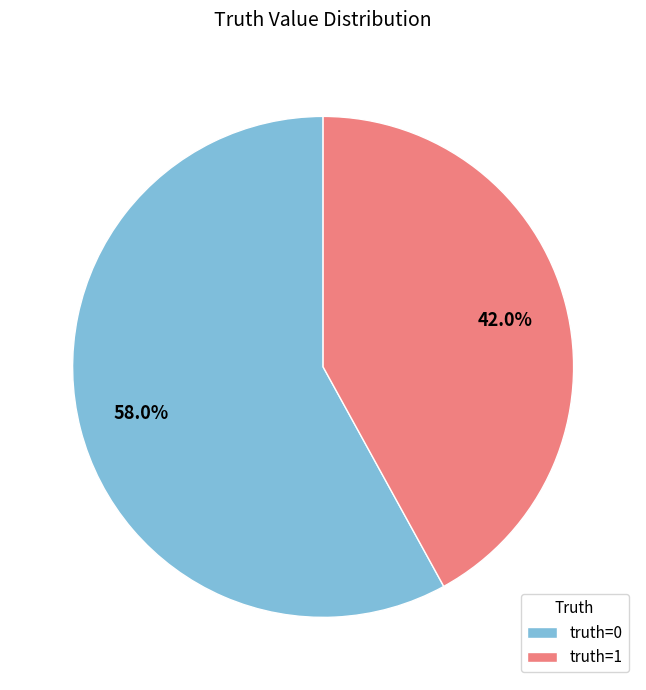

Rank the categories by value from highest to lowest.

truth=0, truth=1